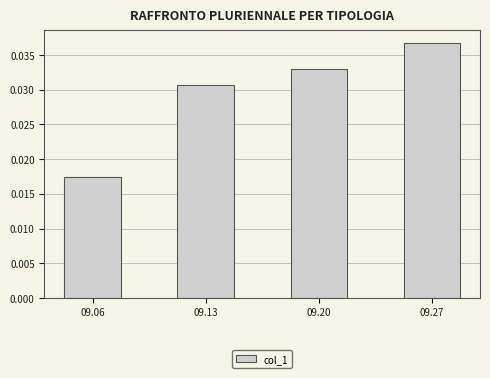

Rank the categories by value from lowest to highest.

09.06, 09.13, 09.20, 09.27